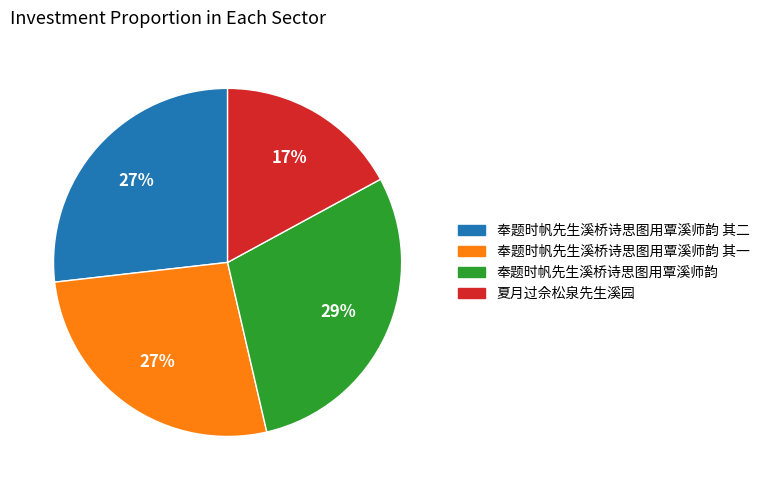

Is there any slice that represents more than half of the pie?

No